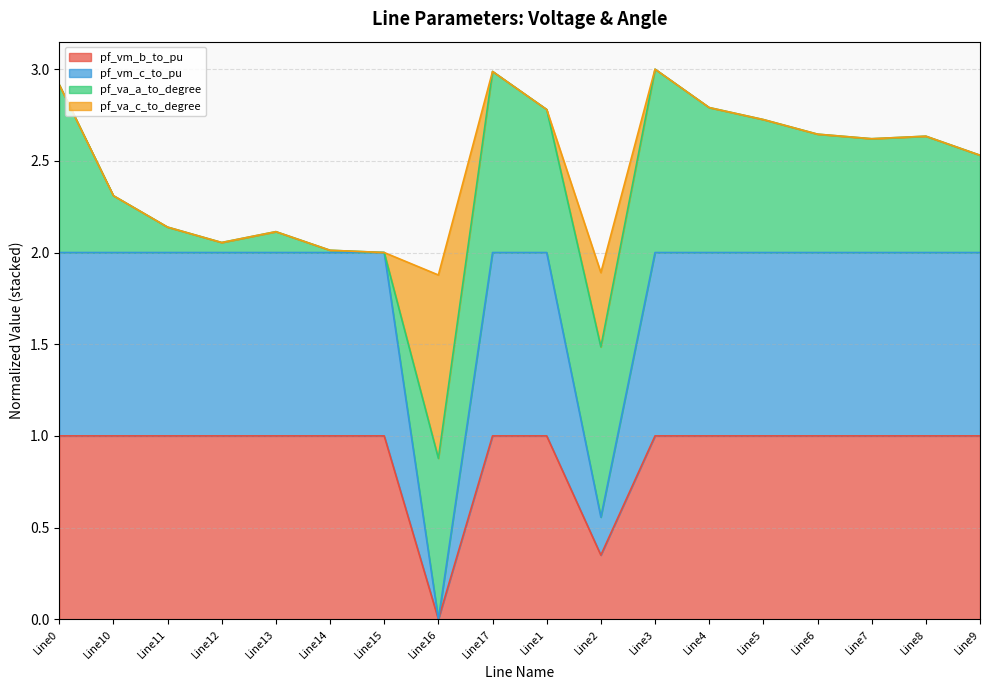

What position from the left is Line2?

11